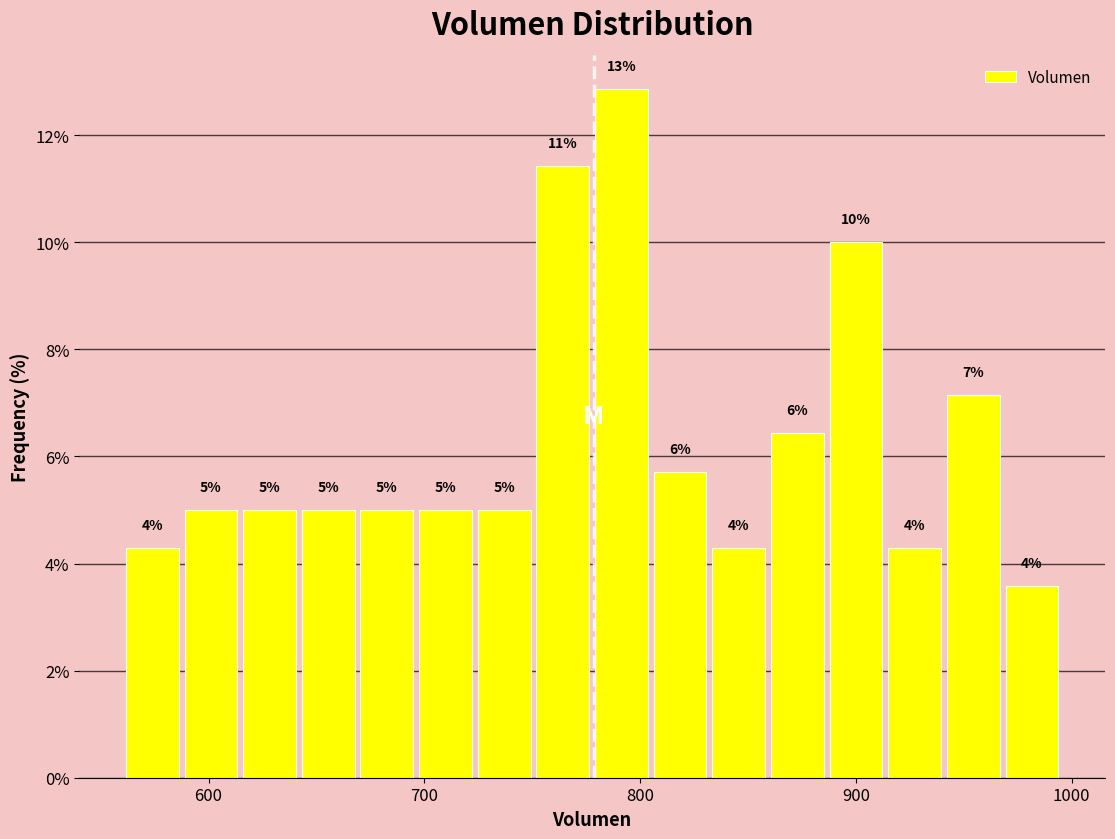

Read against the x-axis, roughly where is the centre of the tallest bar?

790